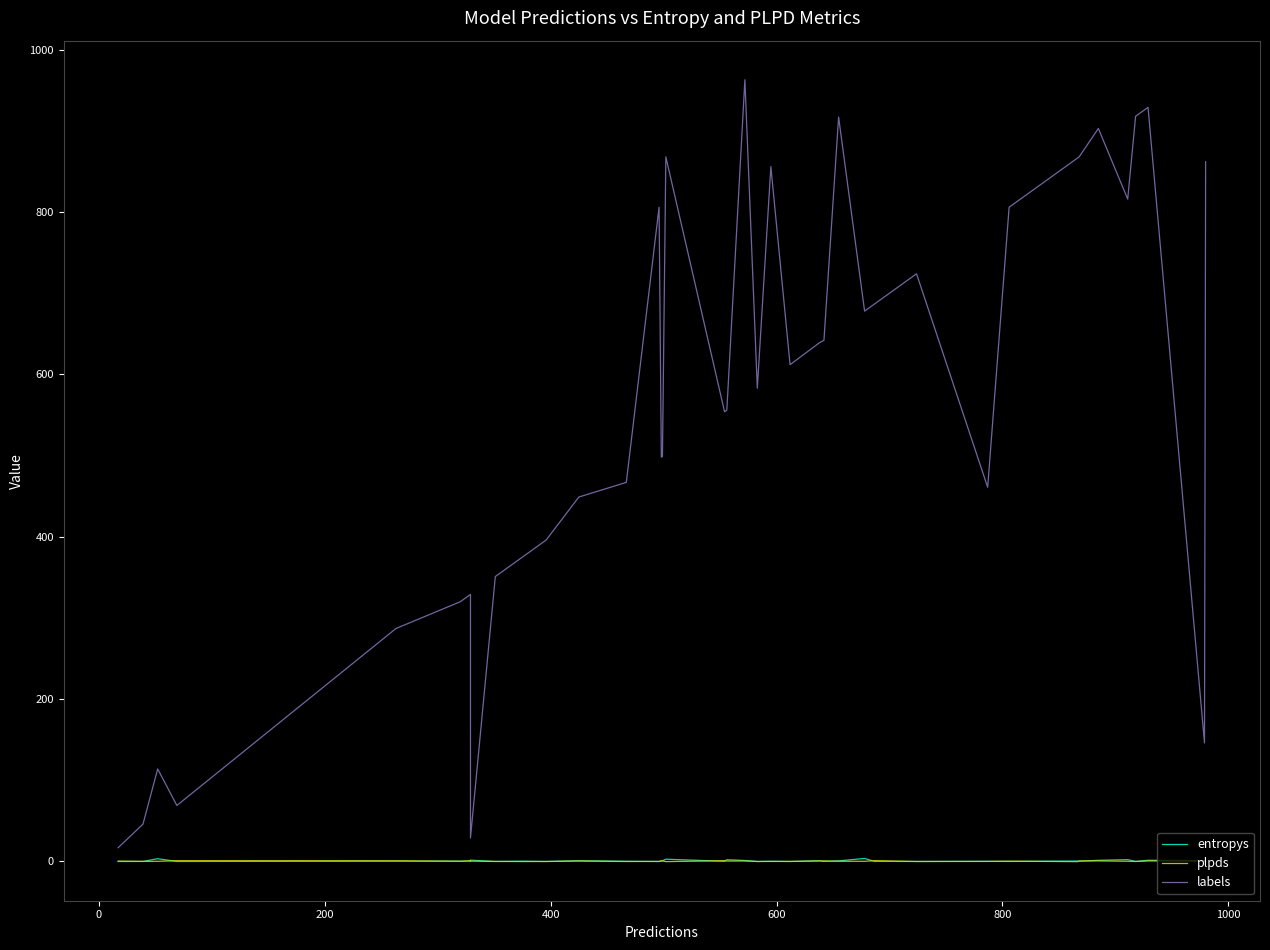

True or false: labels and plpds intersect in this chart.

False